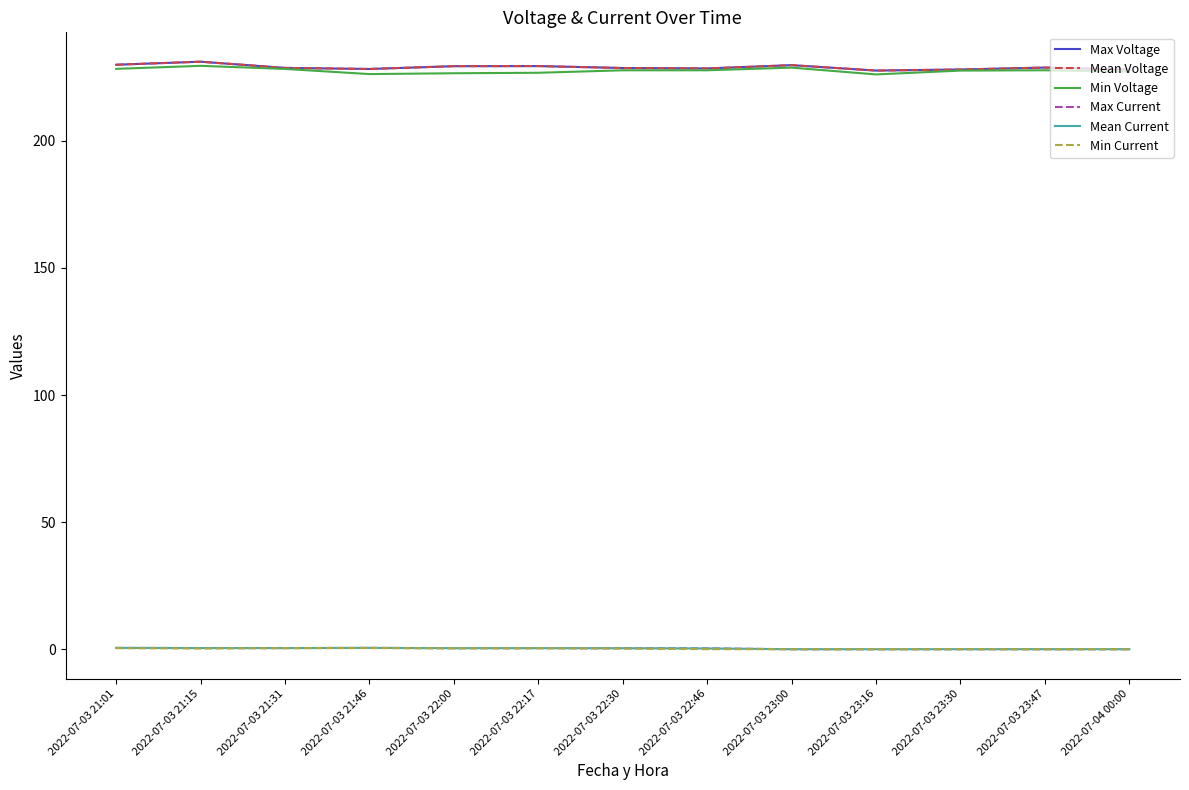

What is the highest value of the Mean Voltage series?

231.1